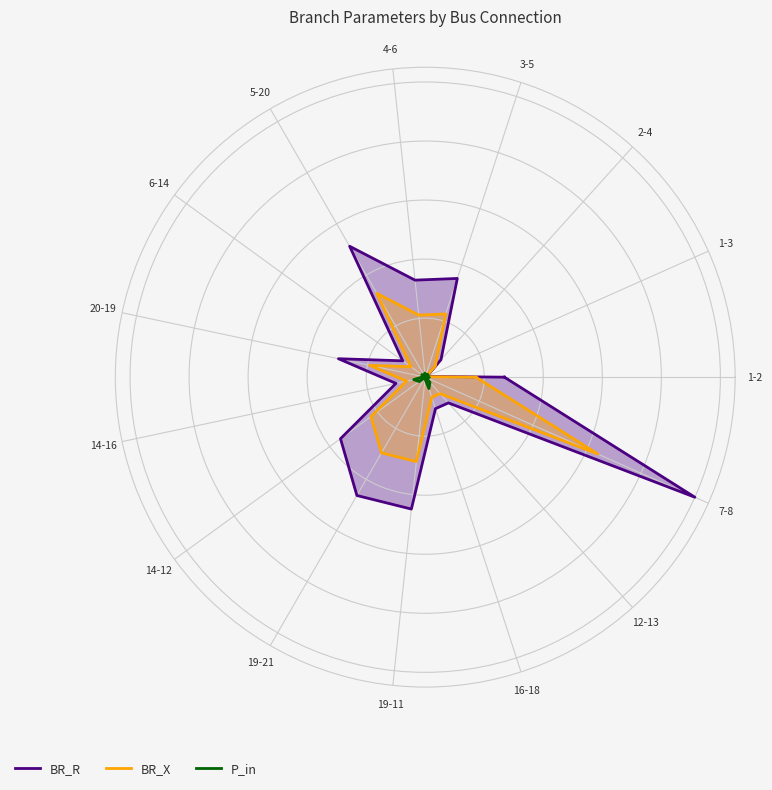

What are all the series names shown in the legend?

BR_R, BR_X, P_in